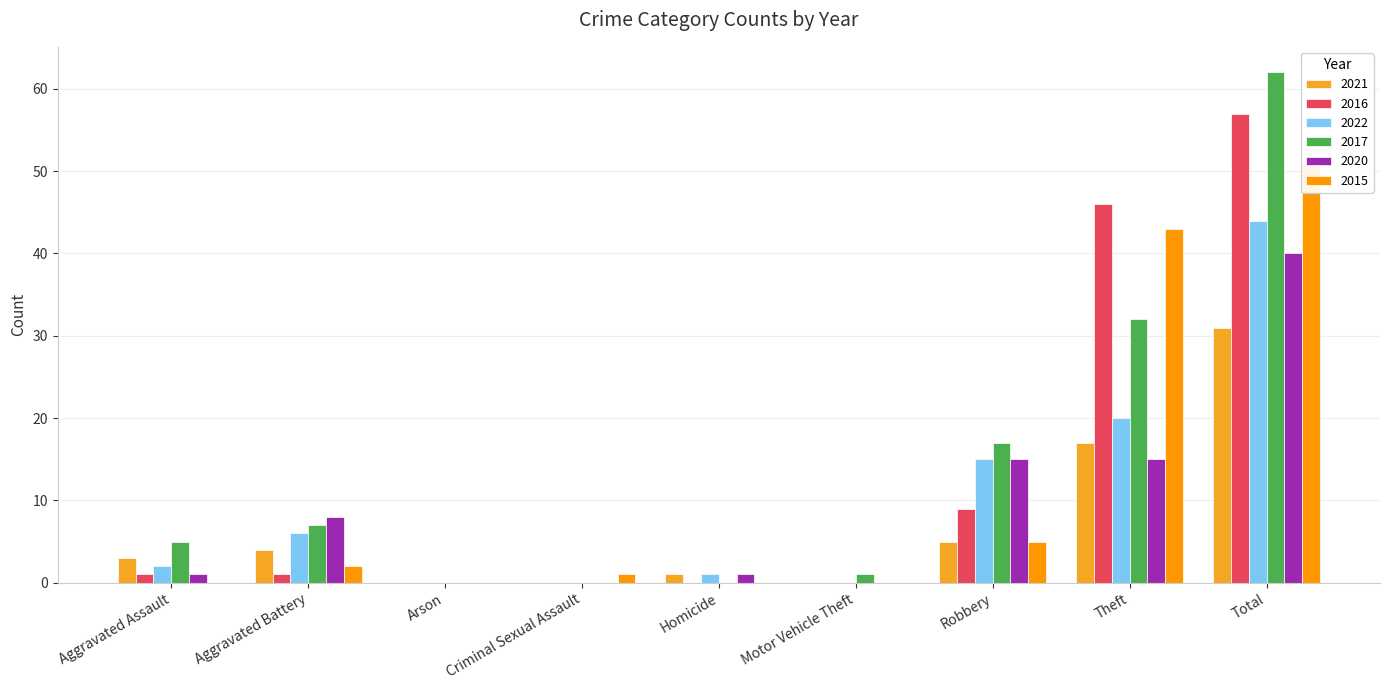

How many bars are there in total?

54